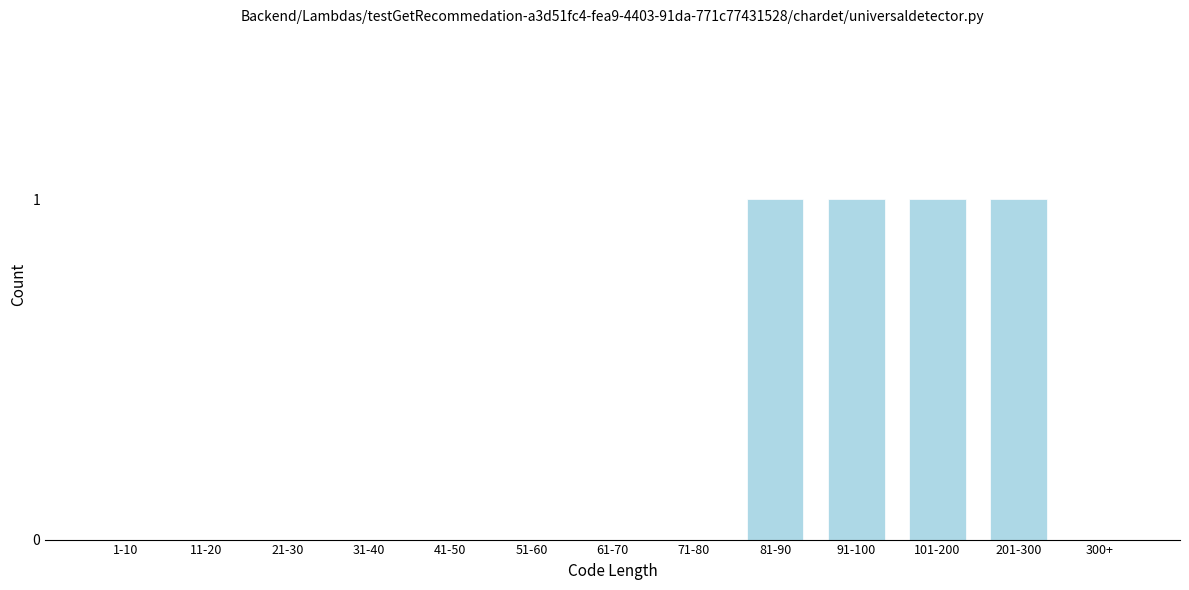

Reading left to right, what are all the values shown in this chart?

1-10=0	11-20=0	21-30=0	31-40=0	41-50=0	51-60=0	61-70=0	71-80=0	81-90=1	91-100=1	101-200=1	201-300=1	300+=0